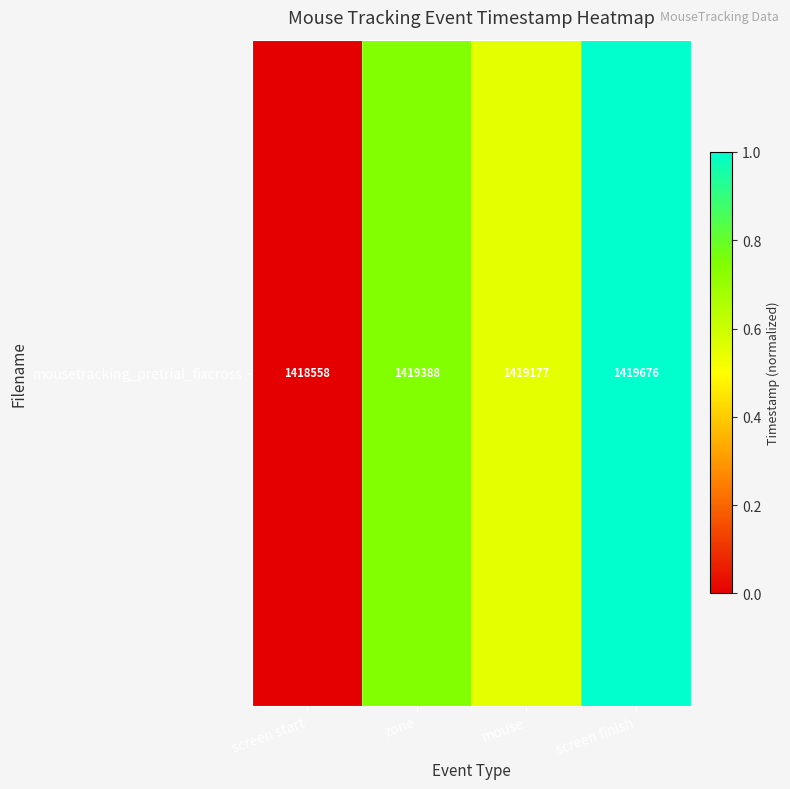

Where is the data nearest to the value 0?

screen start